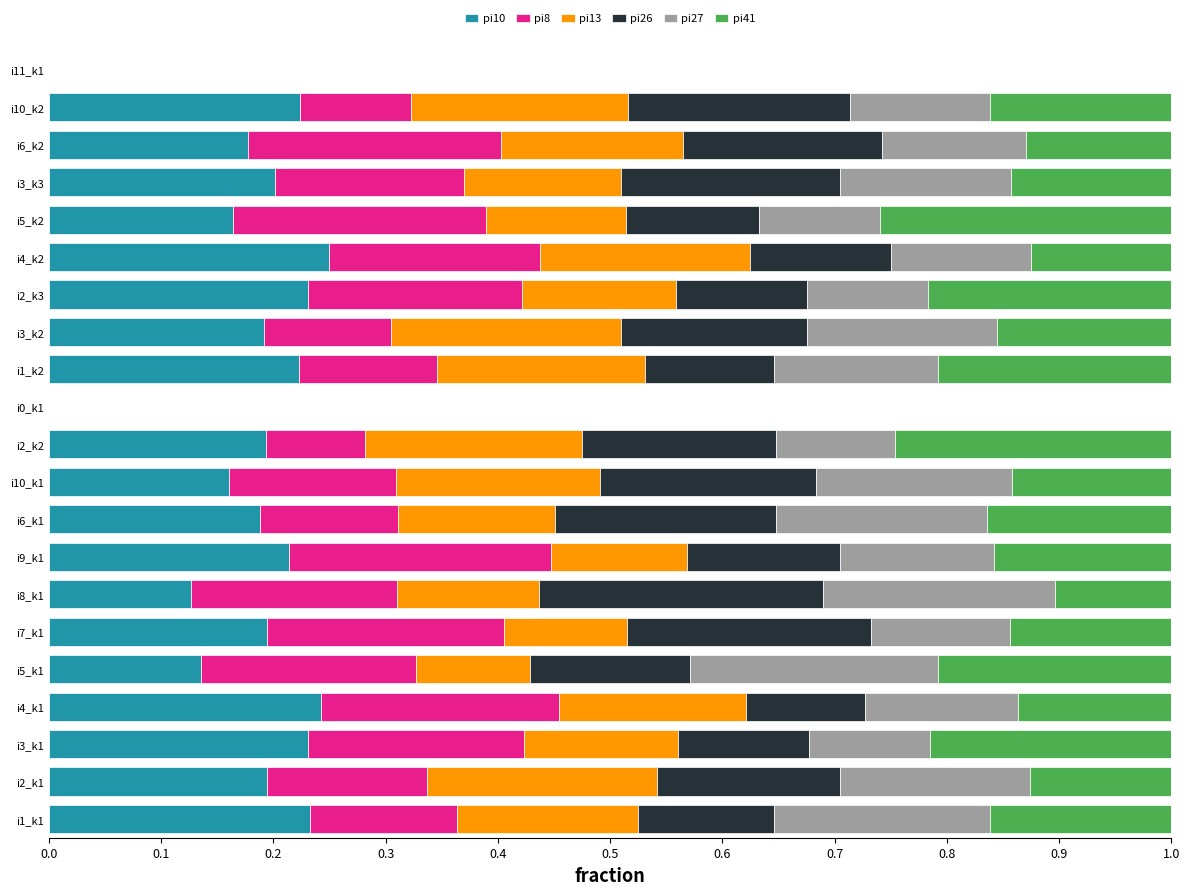

How many series are shown in this chart?

6